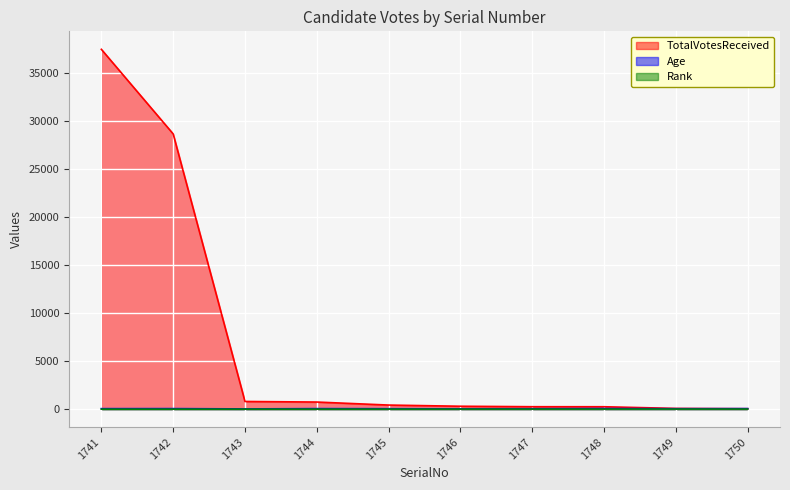

True or false: TotalVotesReceived and Age cross at least once.

True